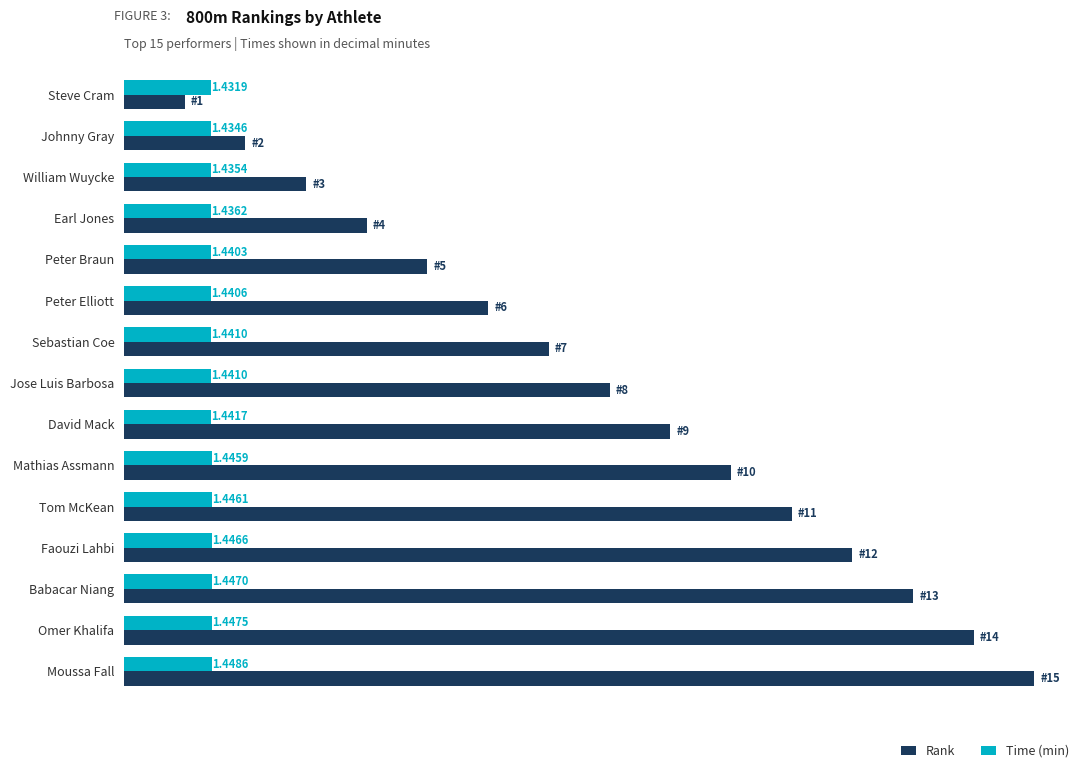

At which category is the sum across all series the highest?

Moussa Fall